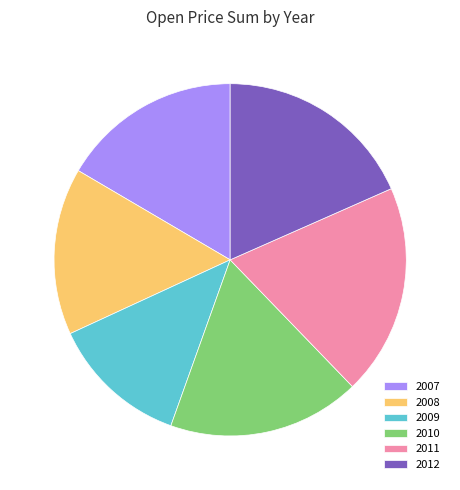

Which slice is the largest?

2011